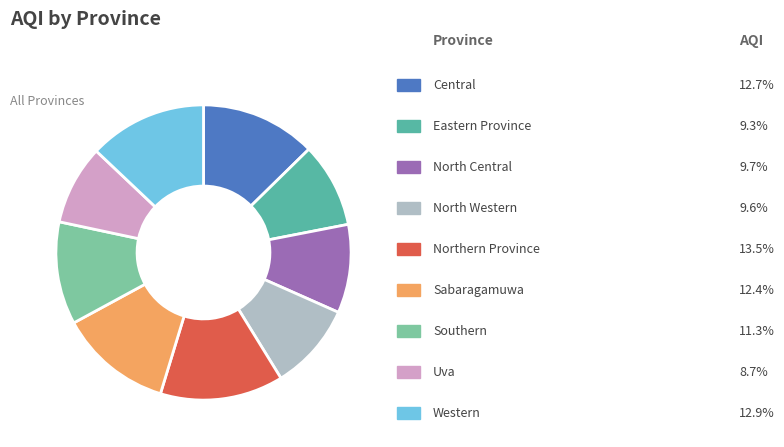

Does any single category account for the majority?

No